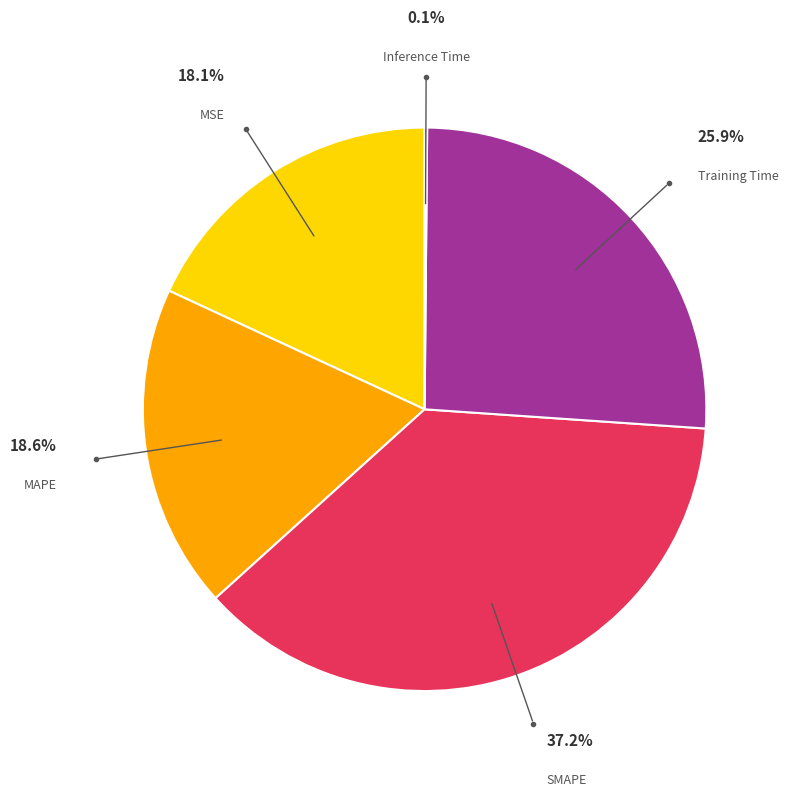

Is there a majority slice in this chart?

No